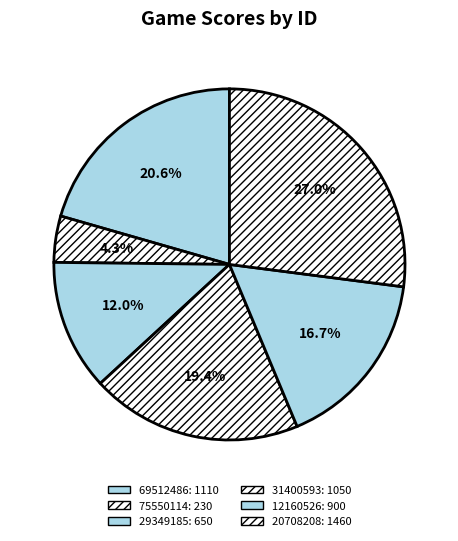

What portion of the pie excludes 20708208?

73.0%